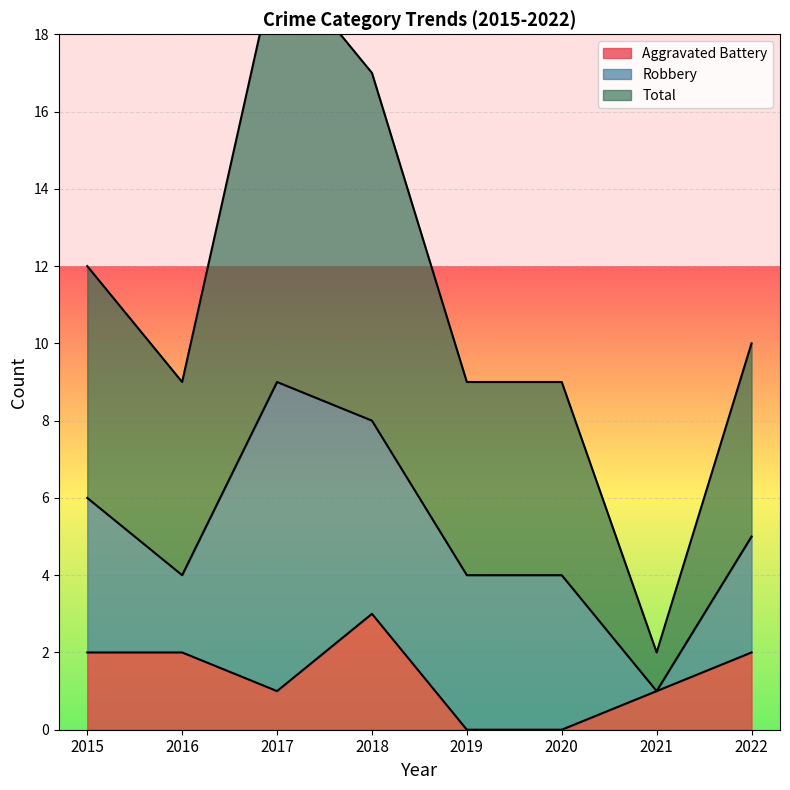

What is the difference between the maximum and minimum values in the Aggravated Battery series?

3